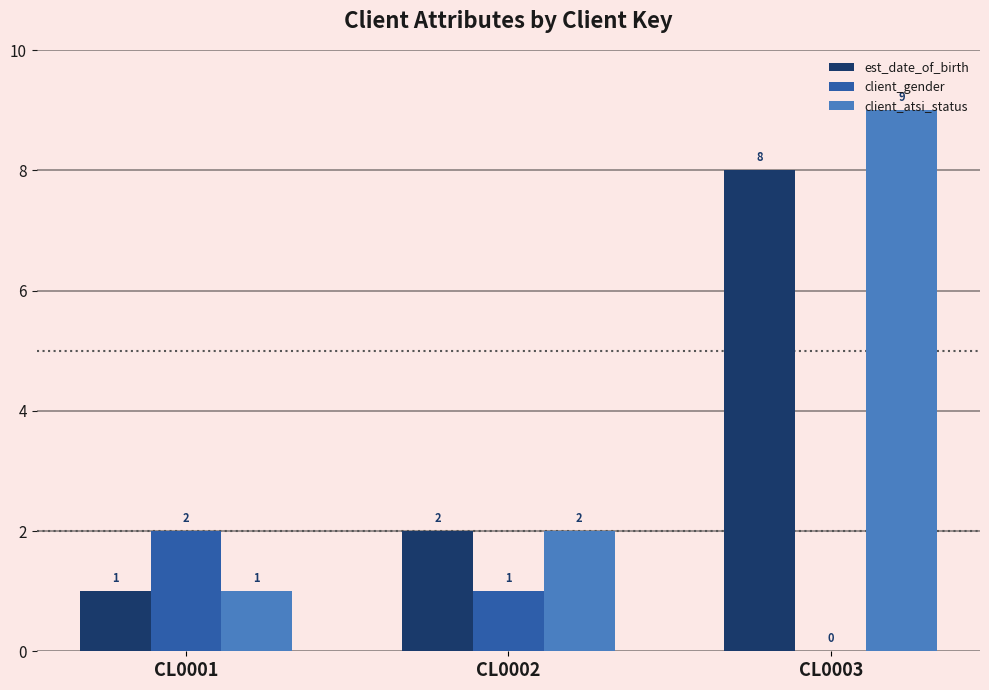

The value of est_date_of_birth at CL0001 is 0. True or false?

False